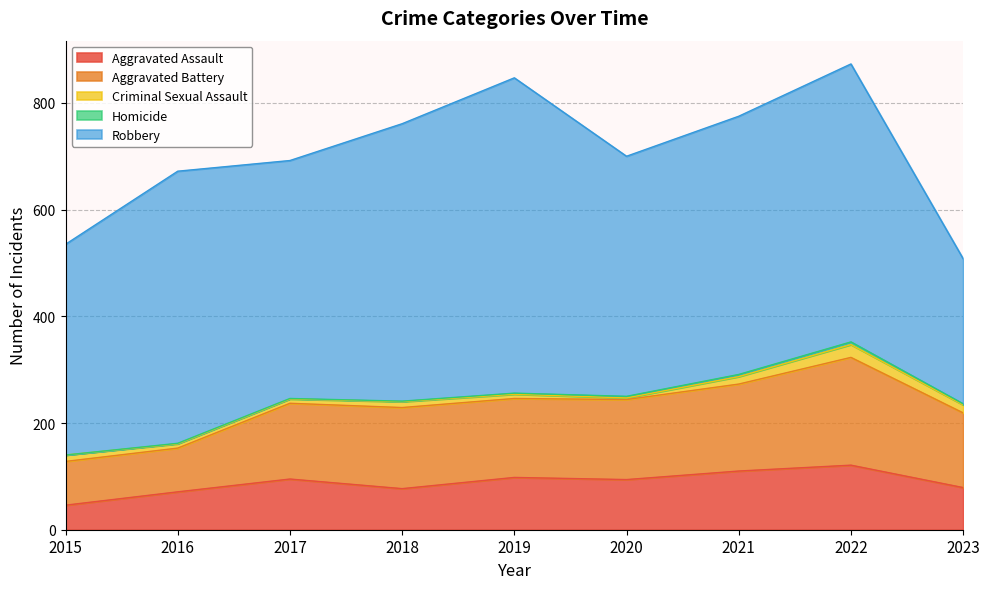

Which series changed the most between 2015 and 2017?

Aggravated Battery